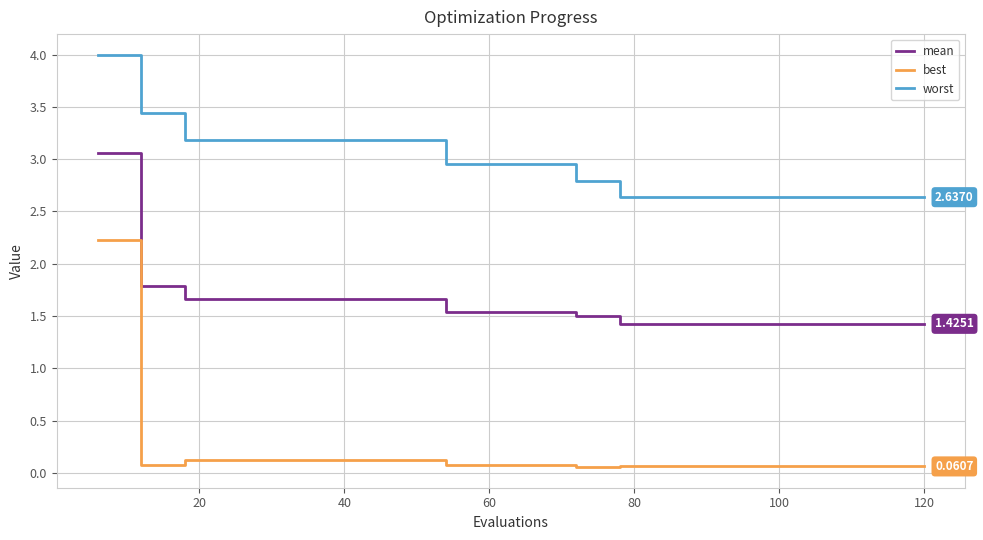

True or false: worst and mean cross at least once.

False